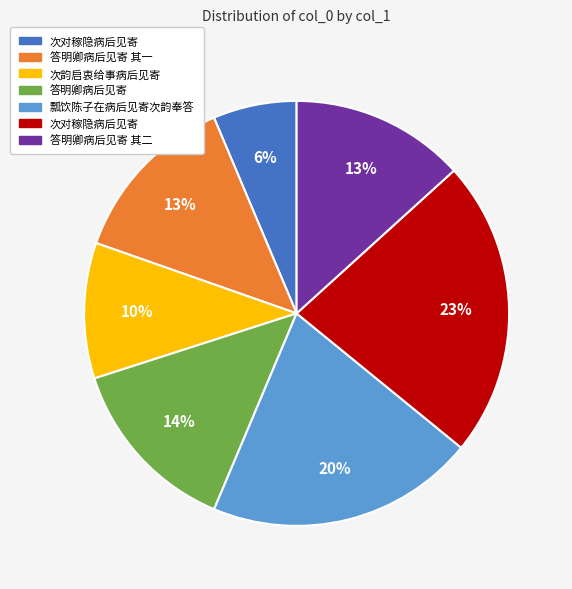

Does any single category account for the majority?

No